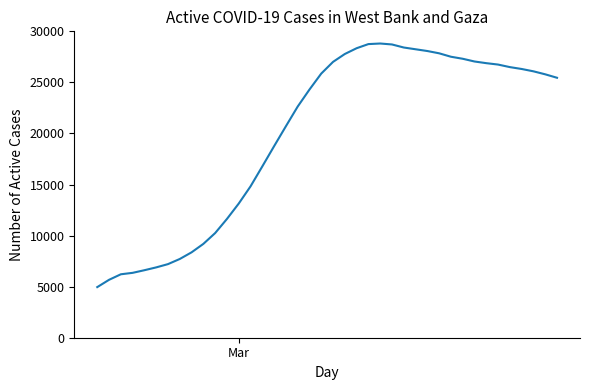

What is the greatest value displayed?

28807.8